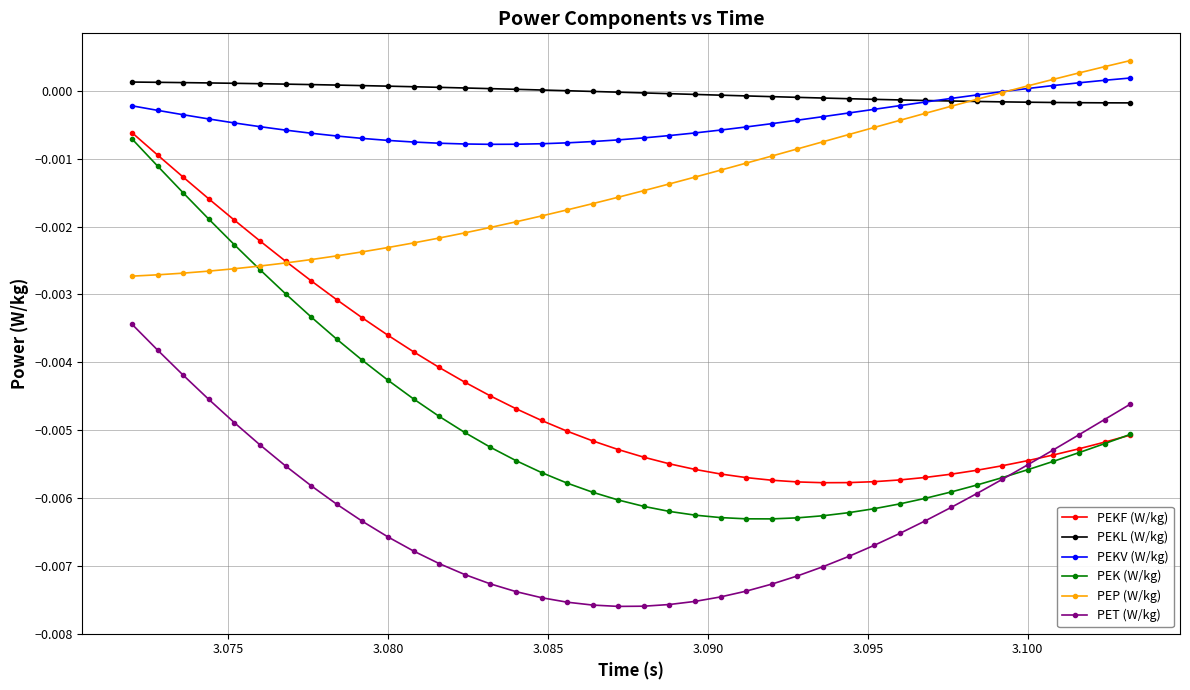

Which series has the widest spread of values?

PEK (W/kg)